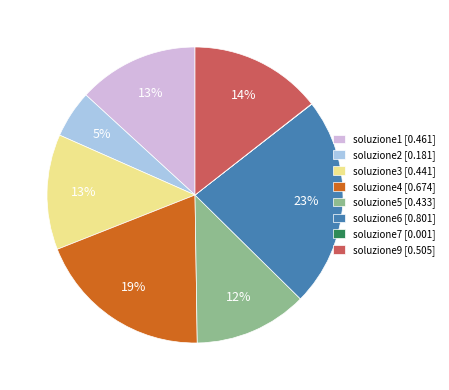

Is it true that soluzione6 is 23% of the pie?

True